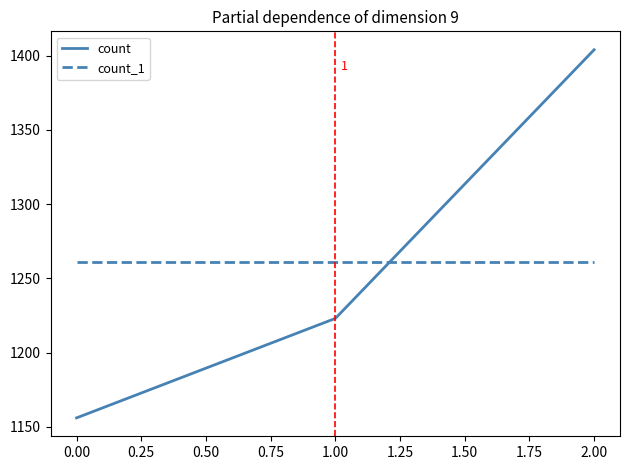

What is the spread (max minus min) of values at 1.00?

38